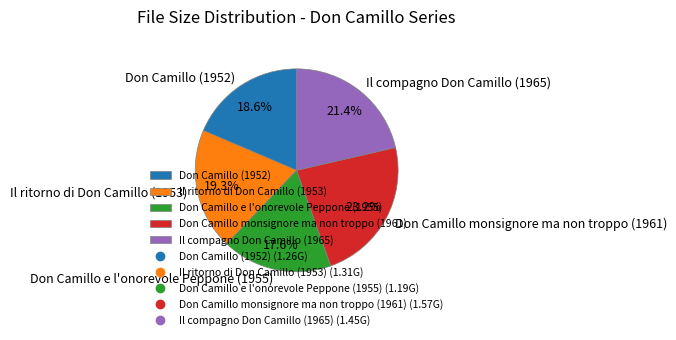

How many segments does this pie chart have?

5